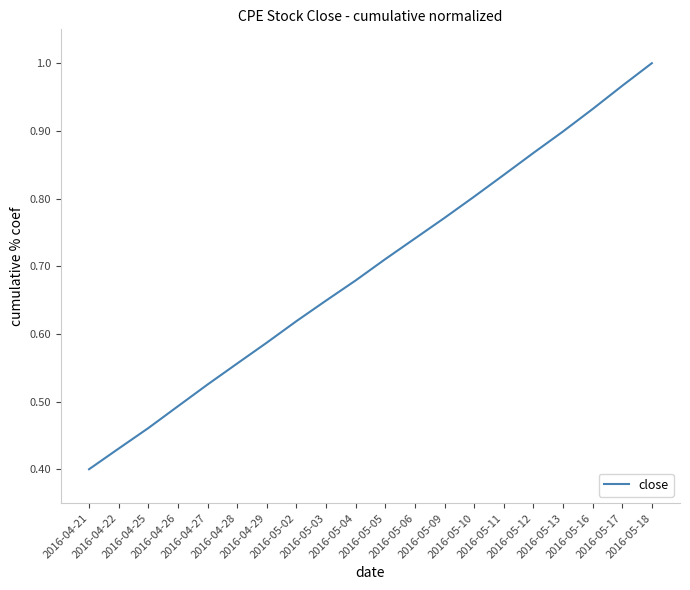

What is the label of the 9th point from the right?

2016-05-06